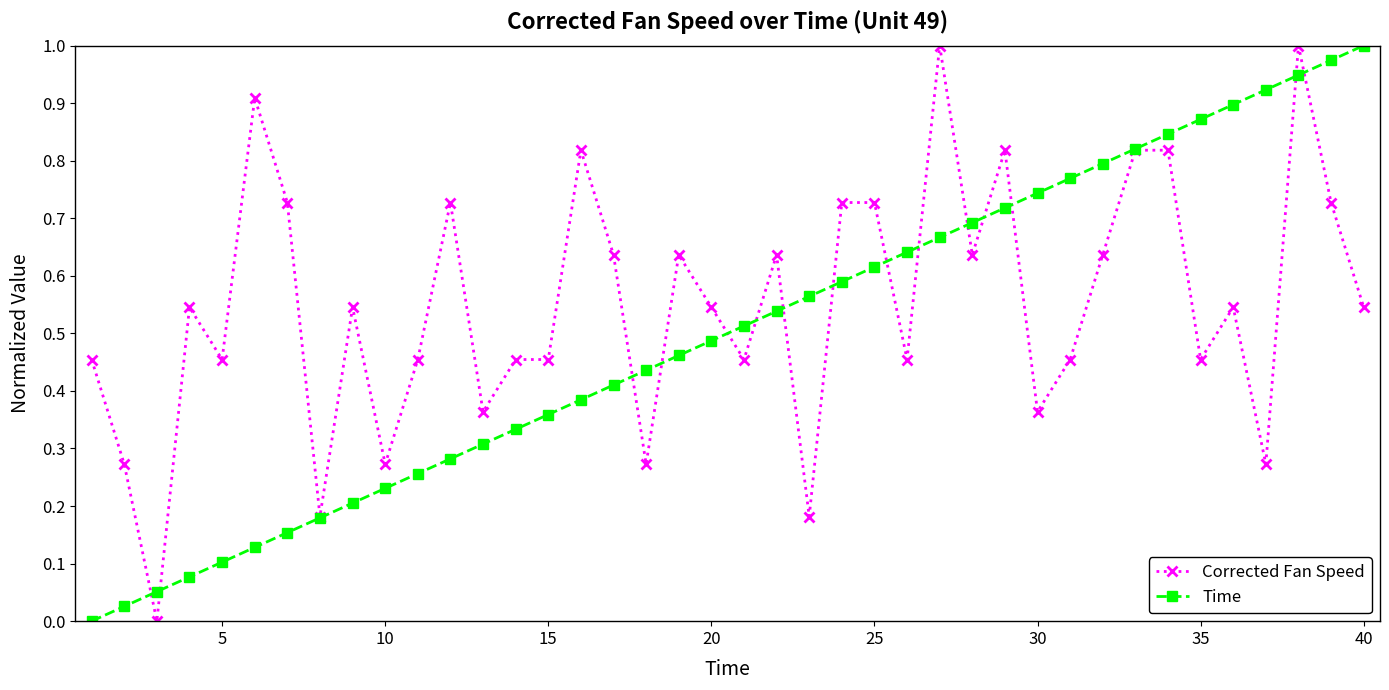

Which series has the largest total across all categories?

Corrected Fan Speed